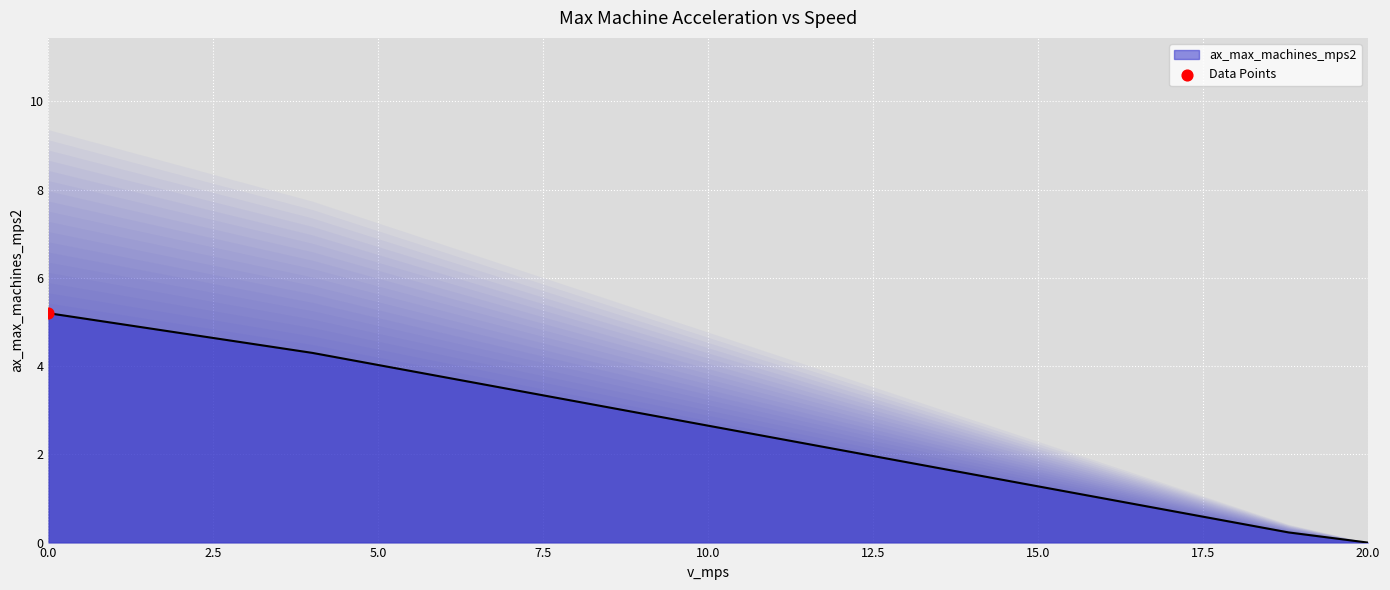

What is the change in value from 12.0 to 18.8?

-1.9